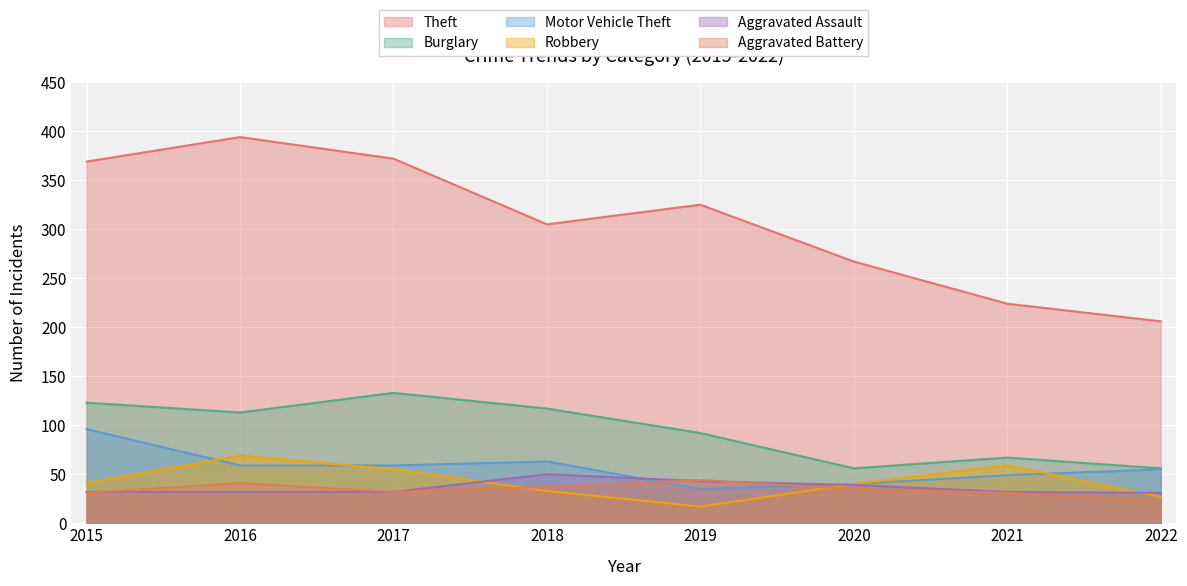

Which series has the widest spread of values?

Theft